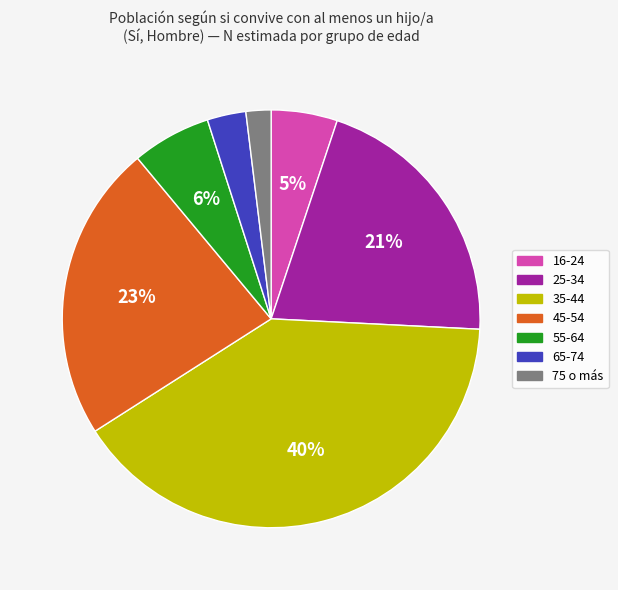

Do 45-54 and 25-34 together represent more than half of the pie?

No